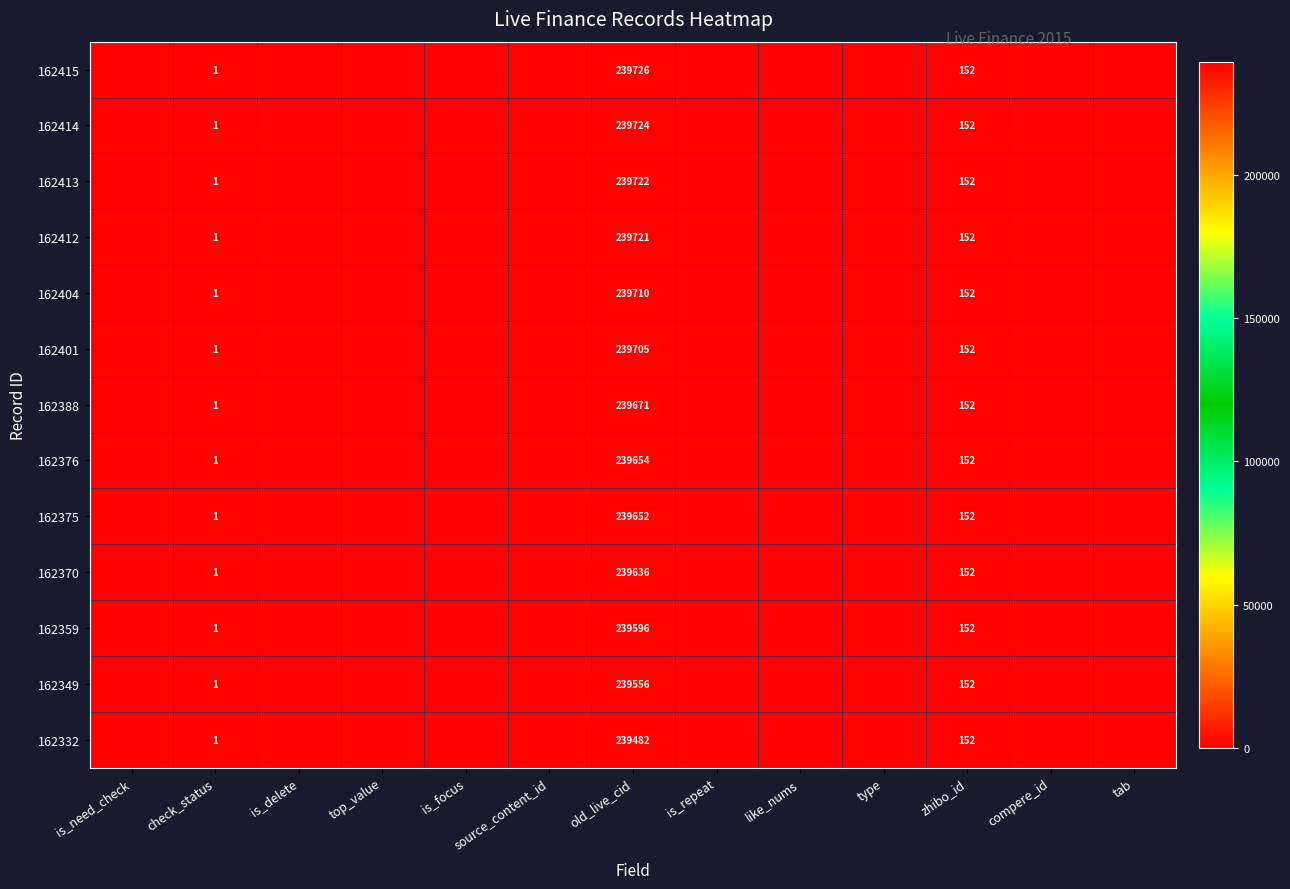

What is the sum of the 162375 values at check_status and old_live_cid?

239653